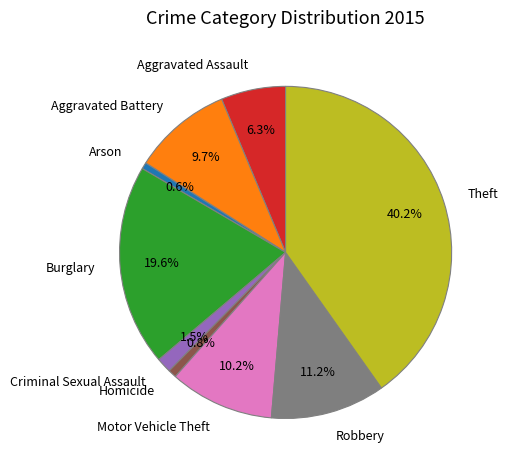

Is there a majority slice in this chart?

No